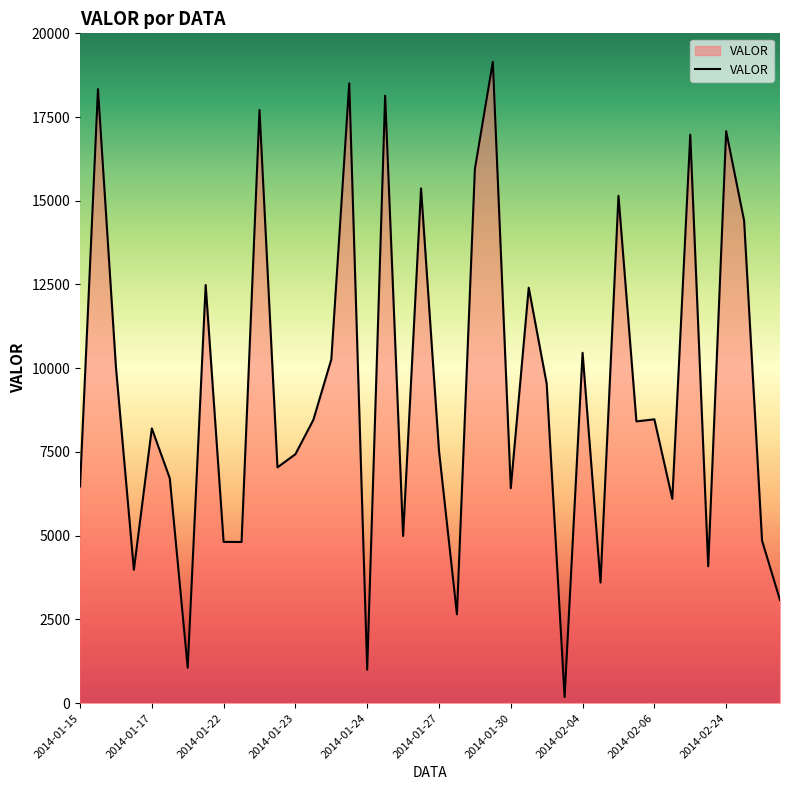

What is the difference between the second highest and second lowest values?

17512